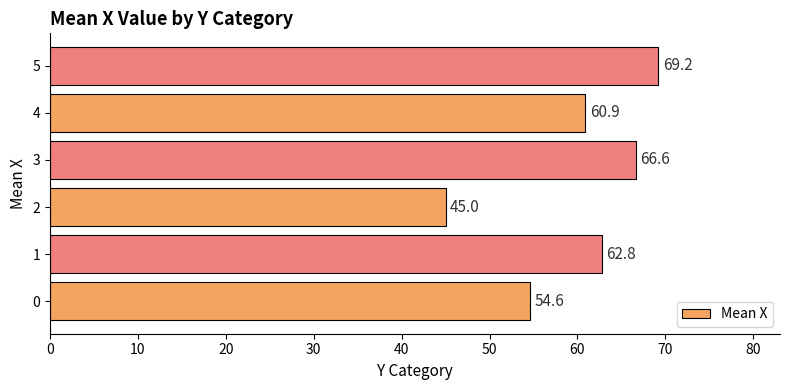

Reading top to bottom, transcribe all the data shown in this chart.

69.2	60.9	66.6	45.0	62.8	54.6